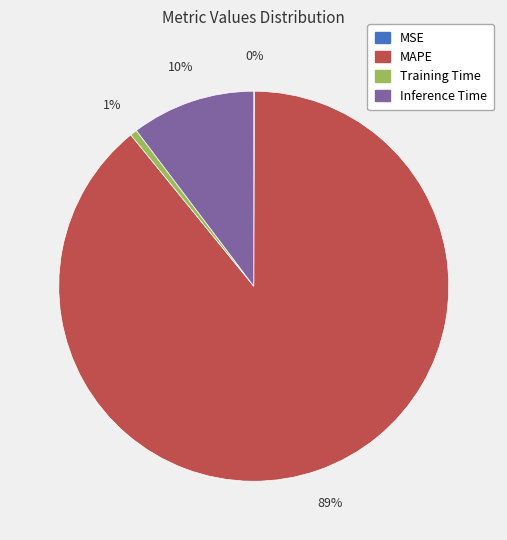

Do MAPE and Inference Time together represent more than half of the pie?

Yes